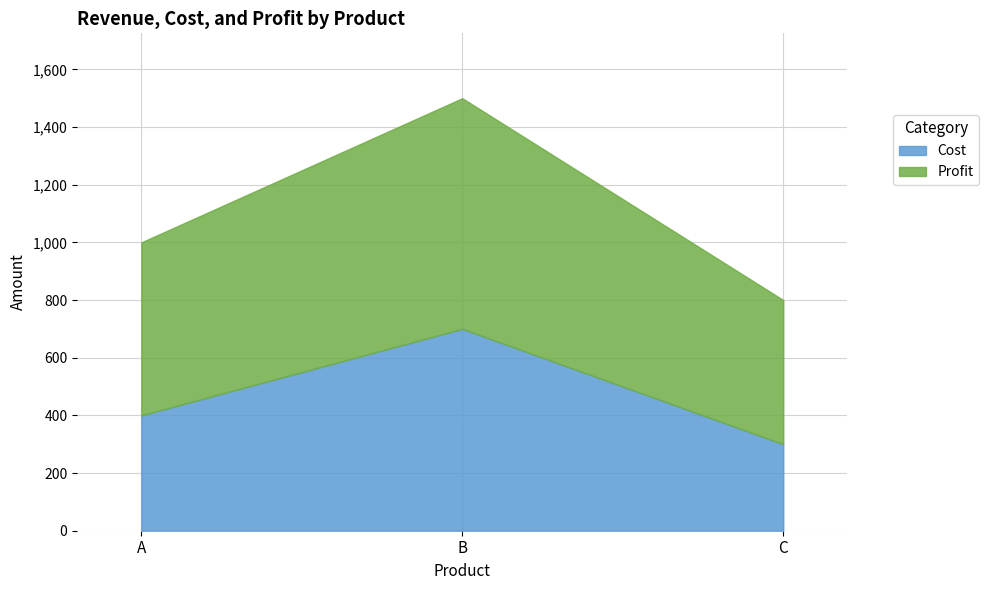

Reading right to left, list the values for the Cost series.

C=300	B=700	A=400